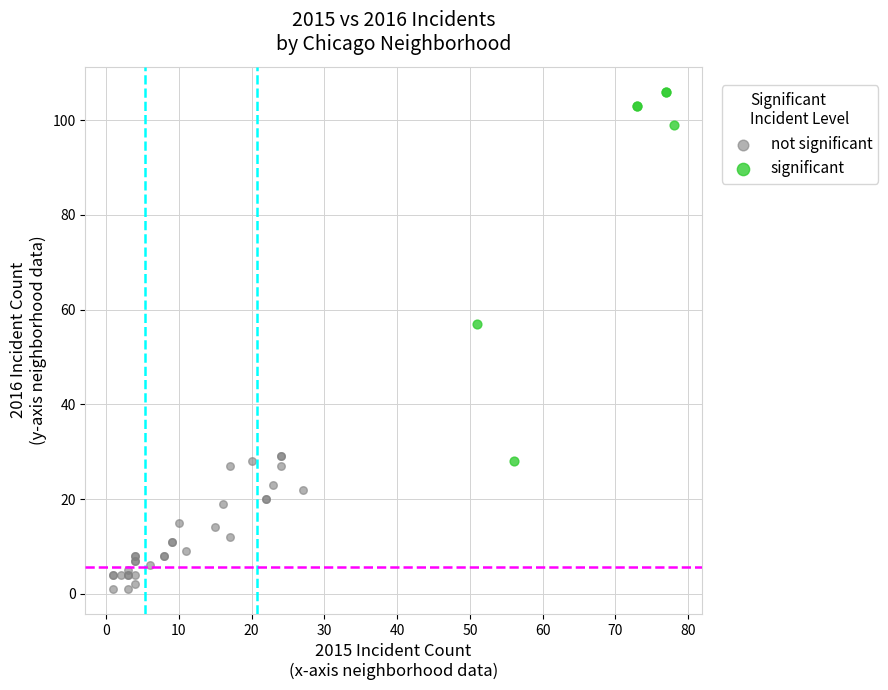

Which series reaches the maximum Y coordinate?

significant